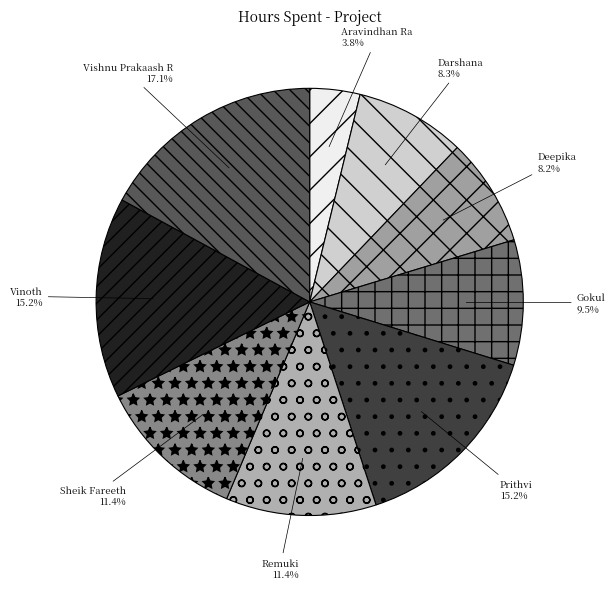

To the nearest percent, what percentage of the pie is Remuki?

11%